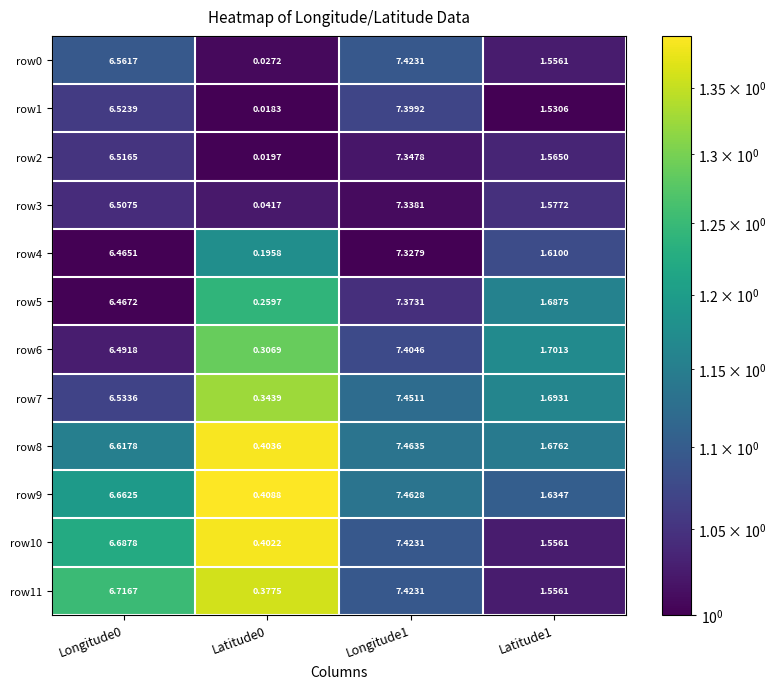

Which category has the highest value across all series?

Longitude1